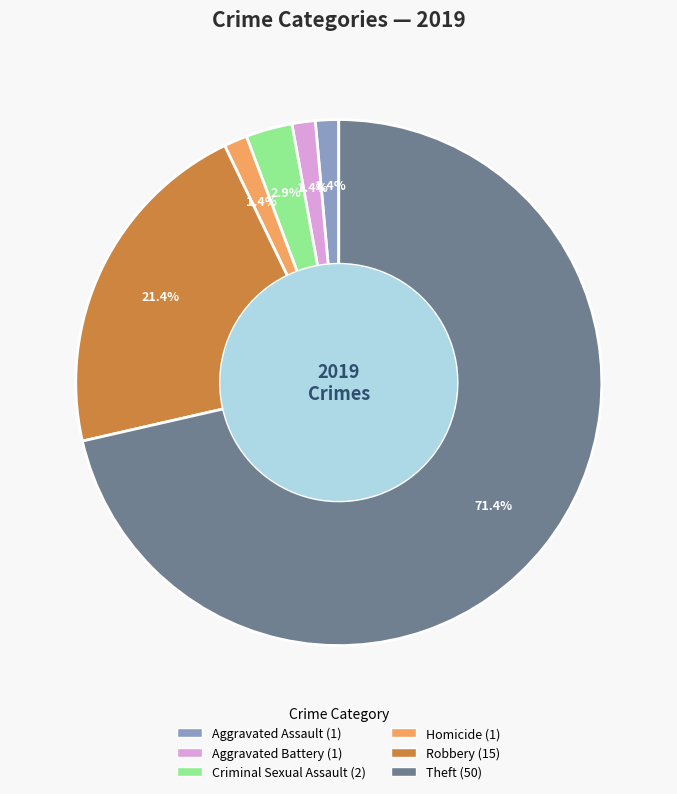

How many slices are in this pie chart?

6